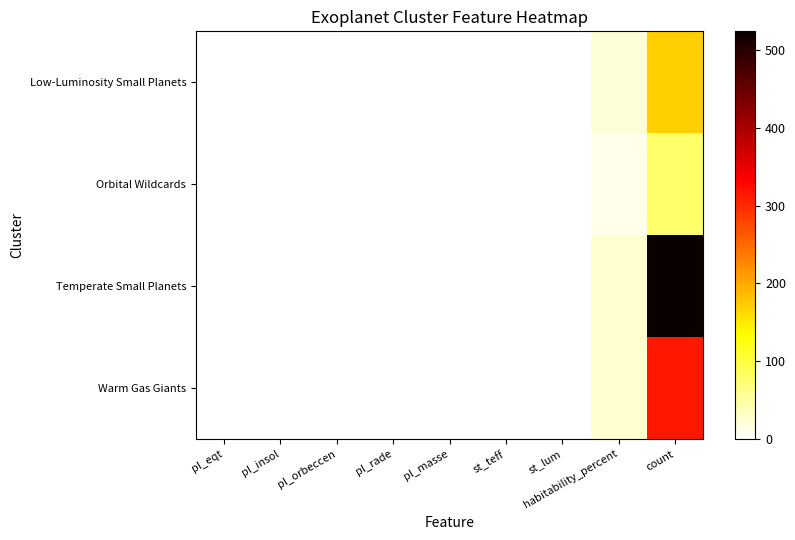

Which series has the widest spread of values?

Temperate Small Planets